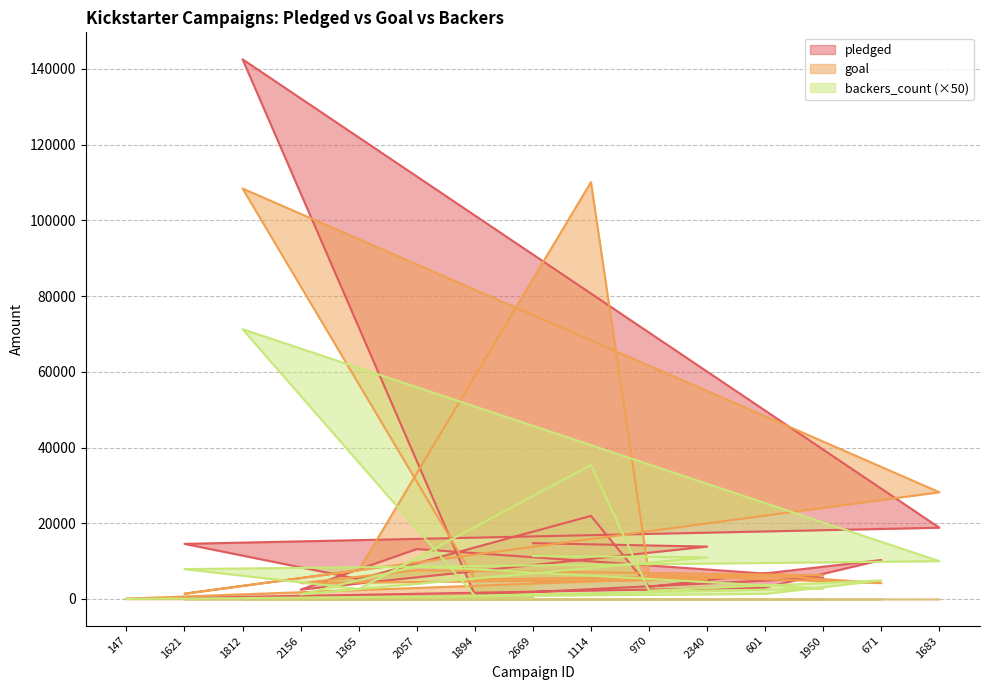

How many times do pledged and goal cross each other?

10